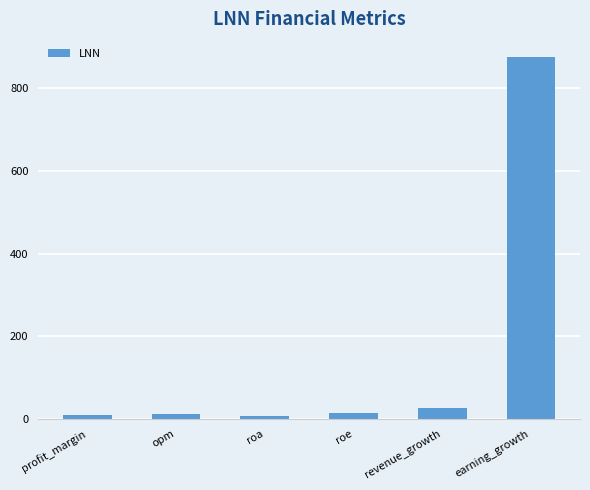

The chart shows a value of 26.0 at revenue_growth. True or false?

True